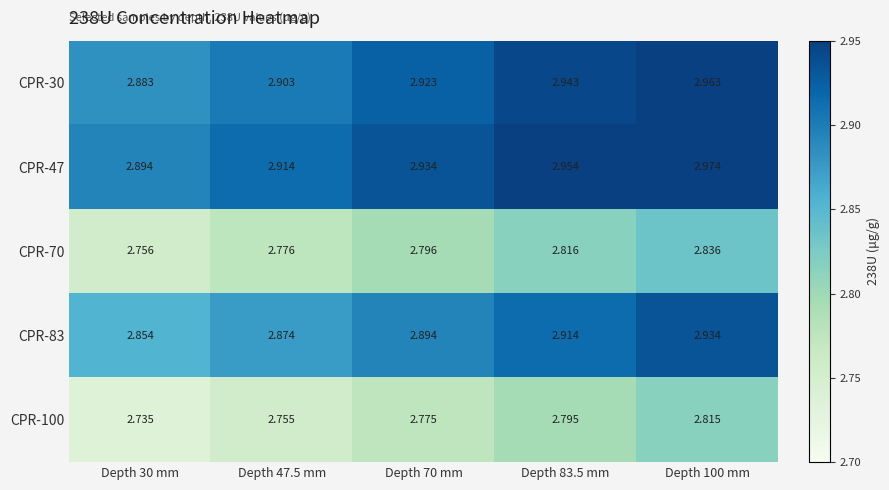

Is the value of CPR-83 at Depth 47.5 mm greater than the value of CPR-100 at Depth 70 mm?

Yes